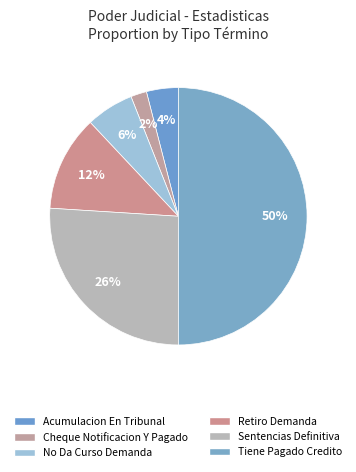

To the nearest percent, what percentage of the pie is Cheque Notificacion Y Pagado?

2%